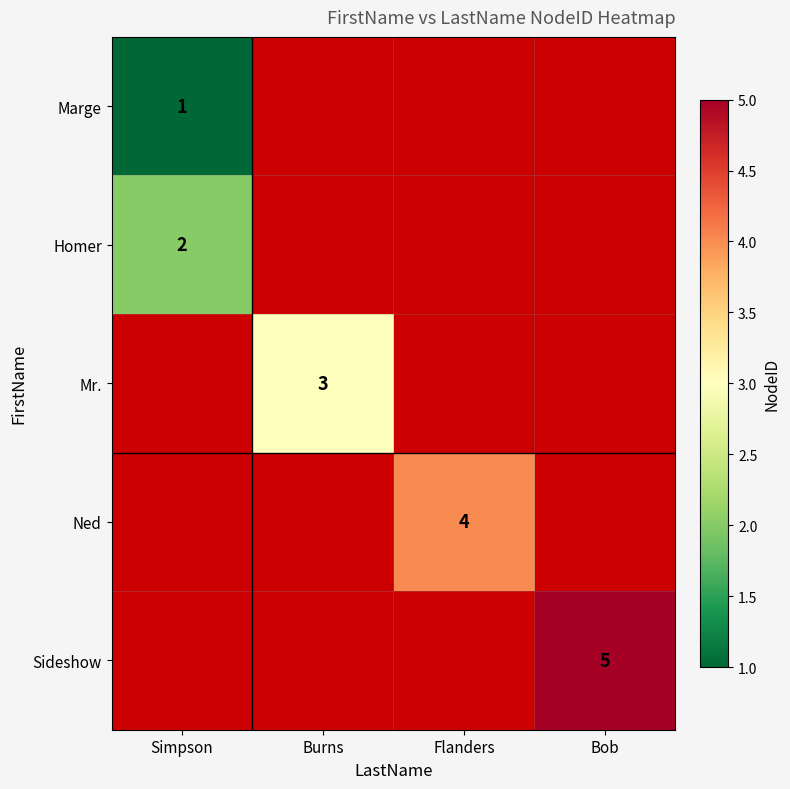

The Mr. series shows 3 at Burns. True or false?

True